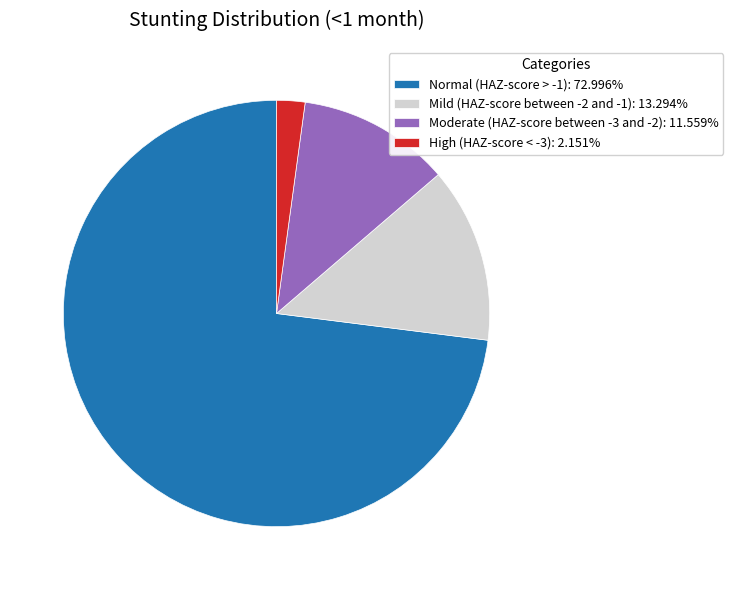

Which has a higher value, Normal (HAZ-score > -1) or Mild (HAZ-score between -2 and -1)?

Normal (HAZ-score > -1)